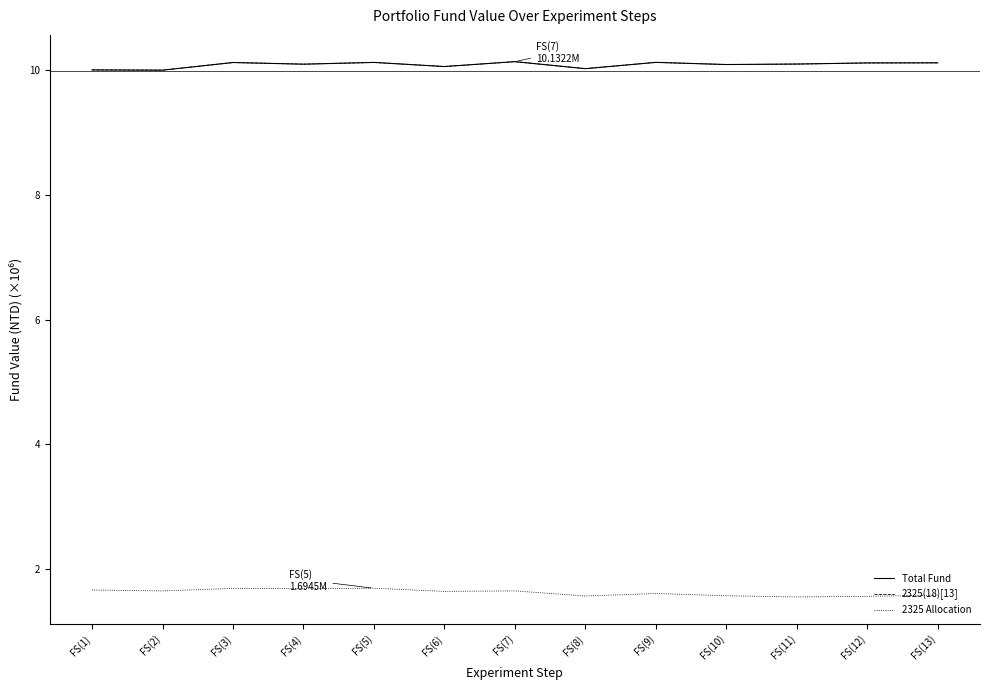

Is the value of 2325(18)[13] at FS(2) greater than the value of Total Fund at FS(12)?

No